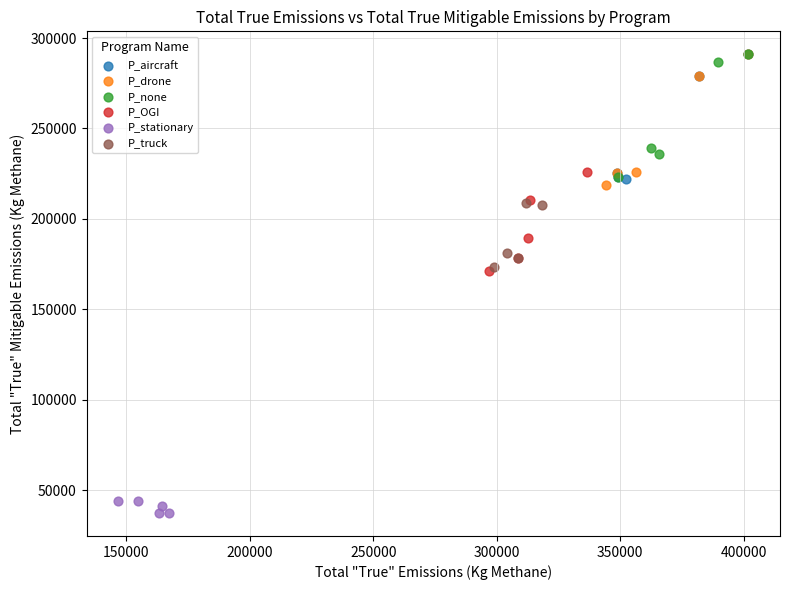

Which series contains the lowest Y value?

P_stationary